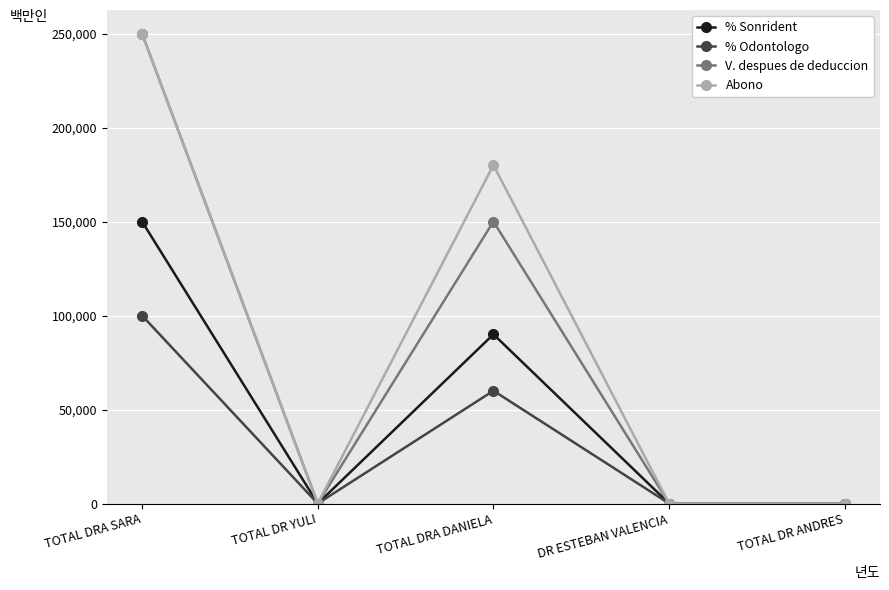

True or false: % Sonrident has more than 0 points higher than both neighbors.

True